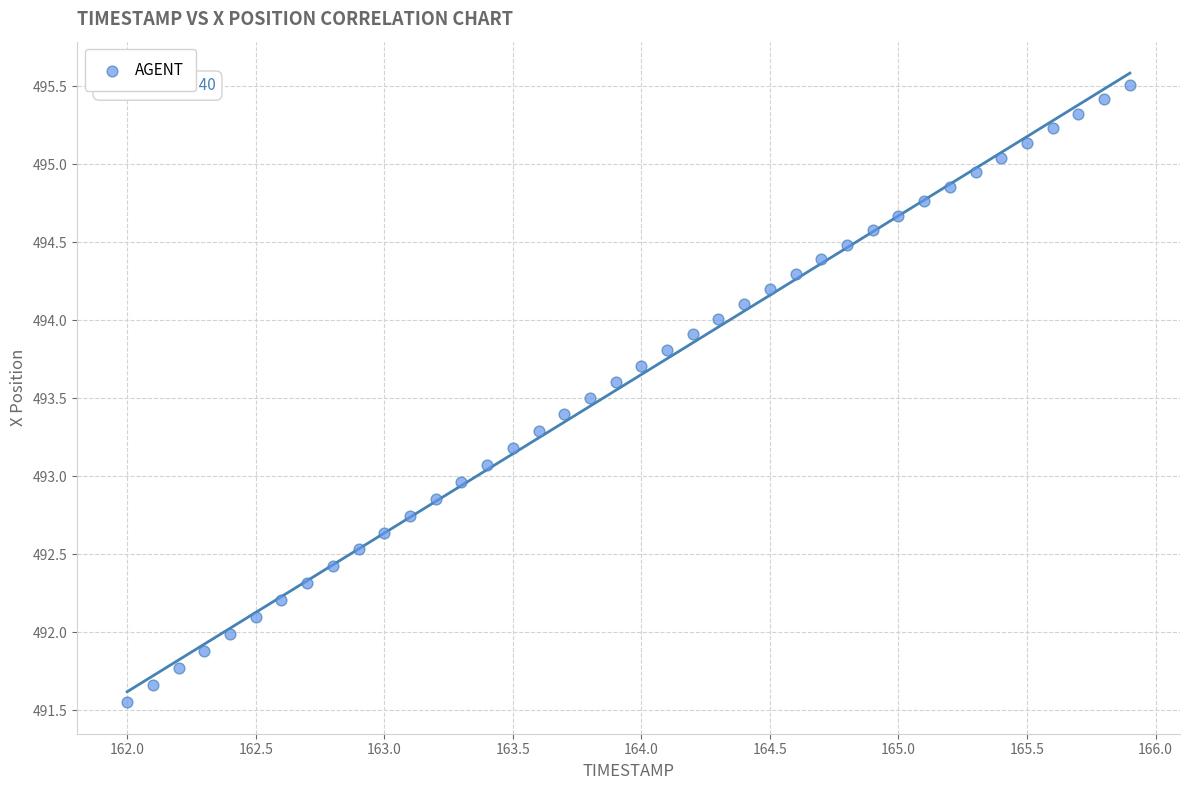

What is the range of X values (max minus min)?

3.9